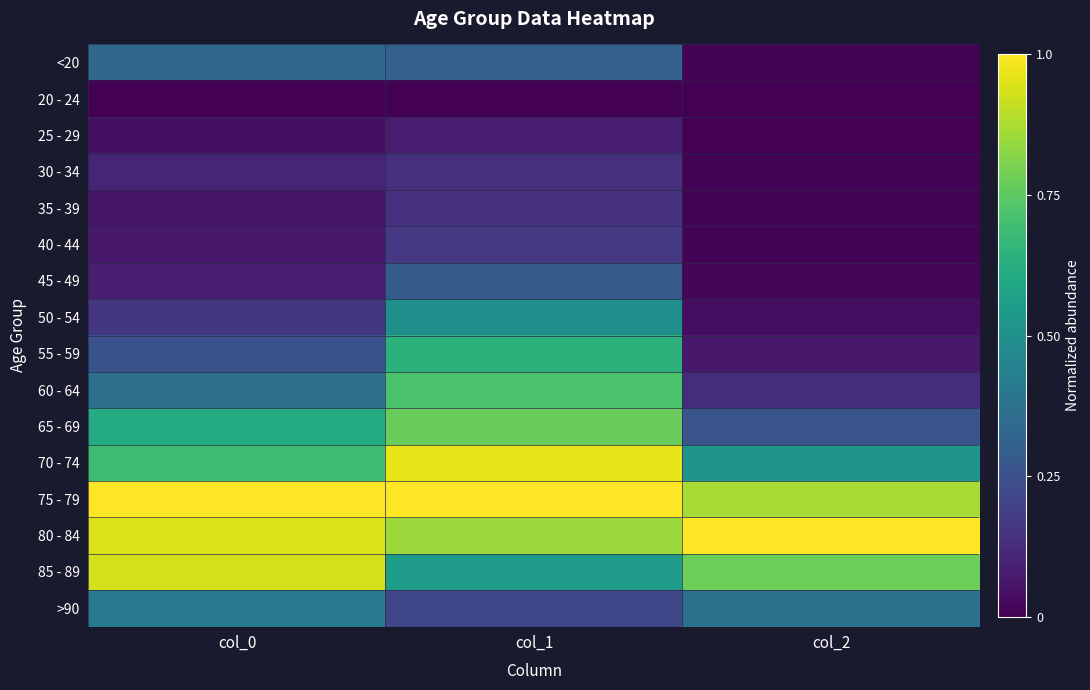

Which has a higher value, col_2 or col_0?

col_0